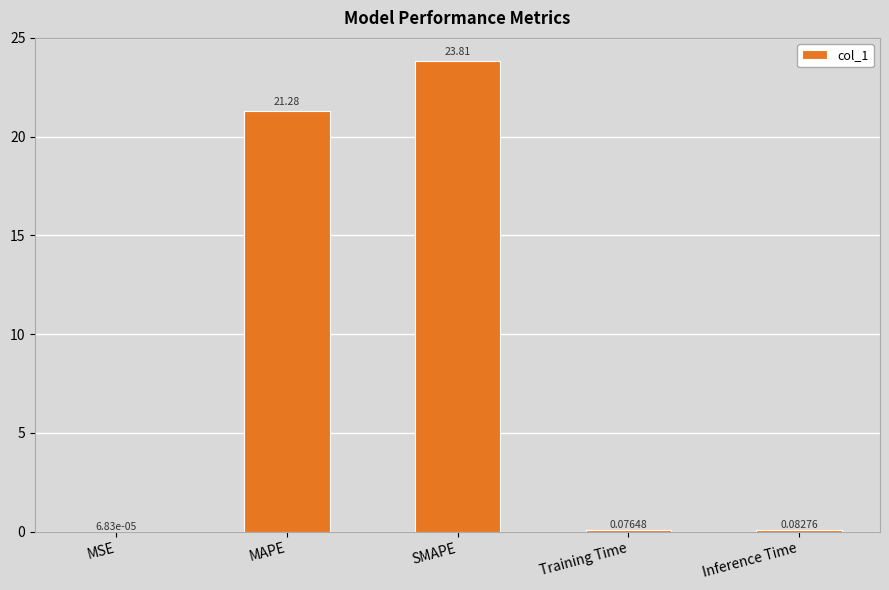

What is the change in value from MSE to MAPE?

+21.3